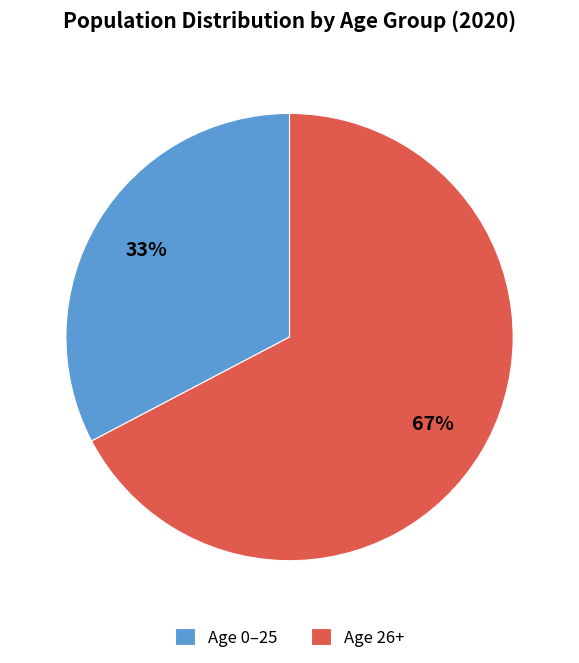

Which category has the smallest portion of the pie?

Age 0–25